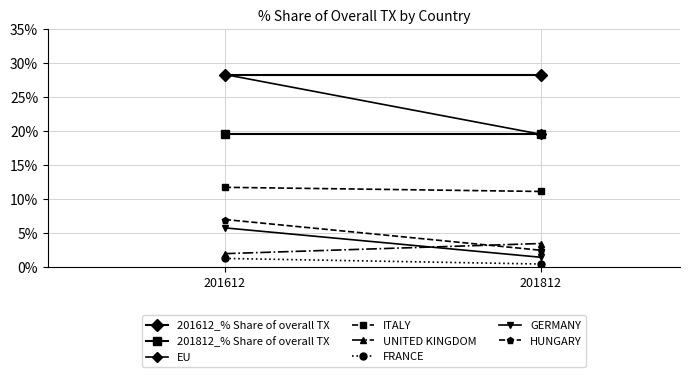

True or false: 201812_% Share of overall TX has a value of 2.5 at HUNGARY.

True